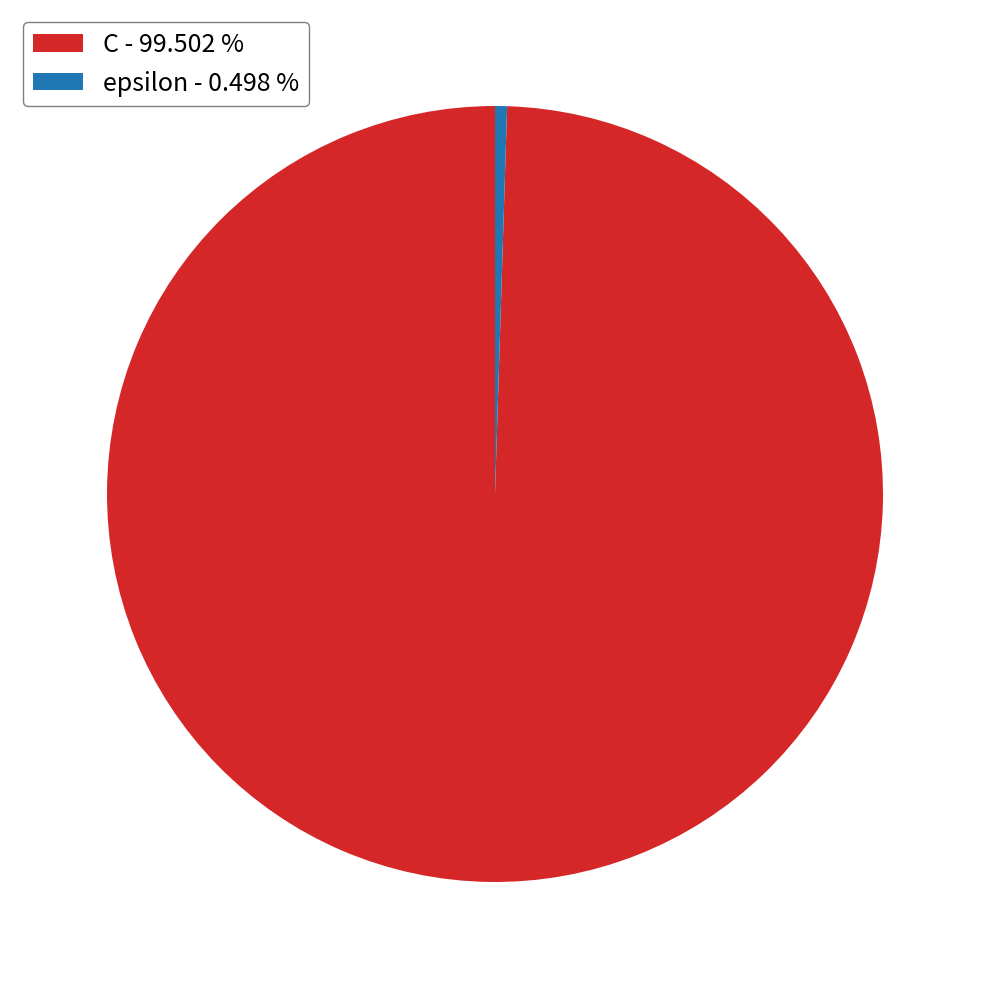

Is C the majority of the pie?

Yes